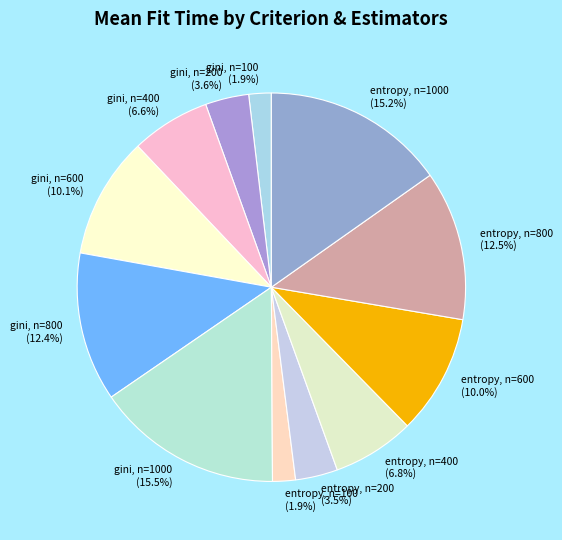

The entropy, n=1000 slice represents 15% of the pie. True or false?

True